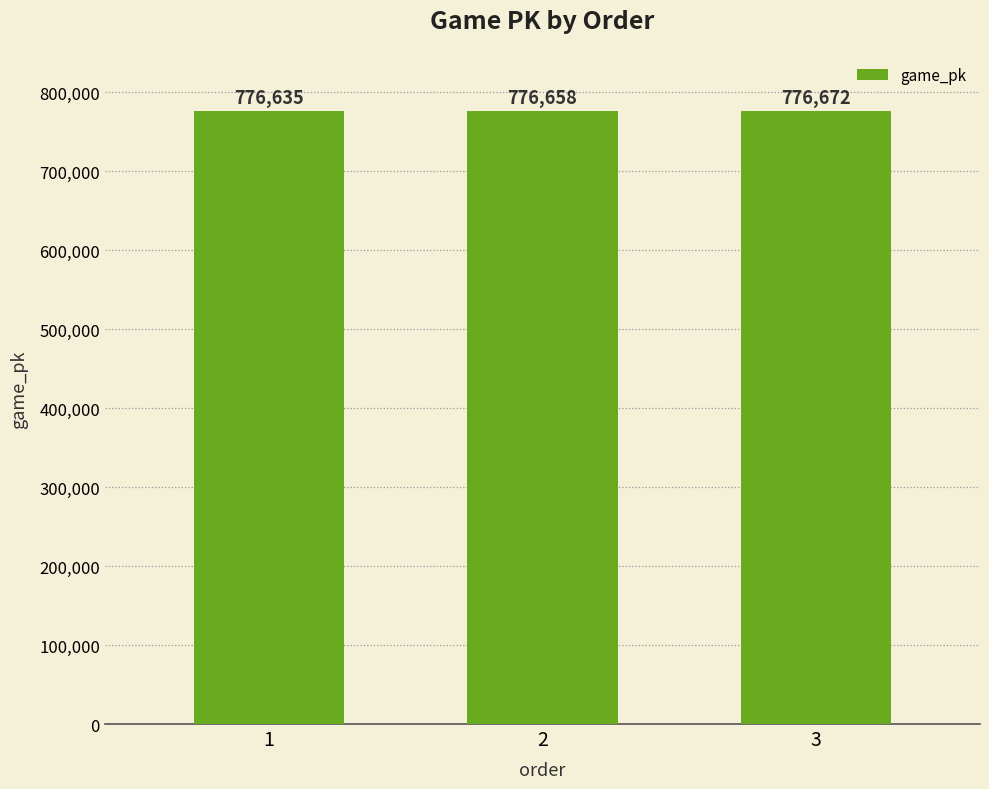

Which category has the highest value across all series?

3